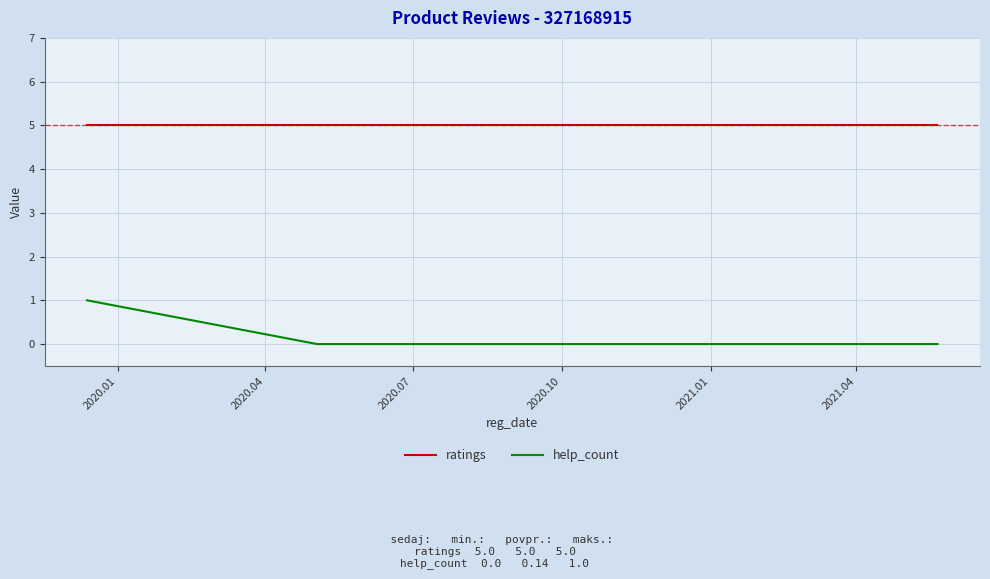

Which series has the largest total across all categories?

ratings